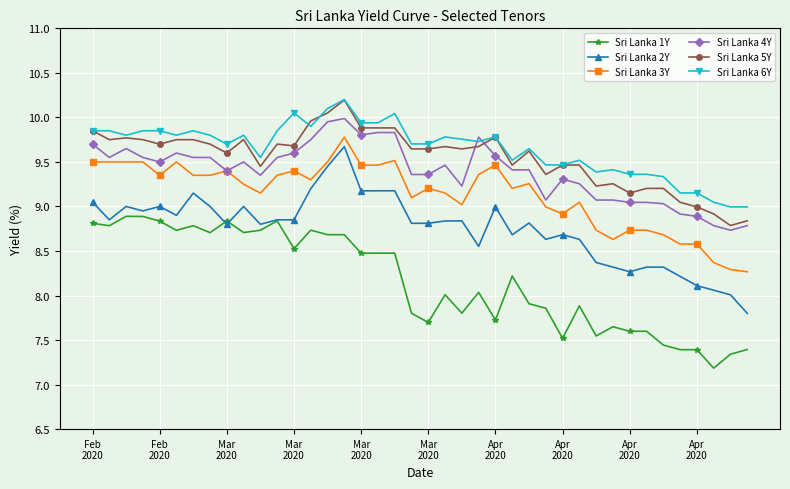

What is the value of the Sri Lanka 1Y point at the 24th from the left?

8.0